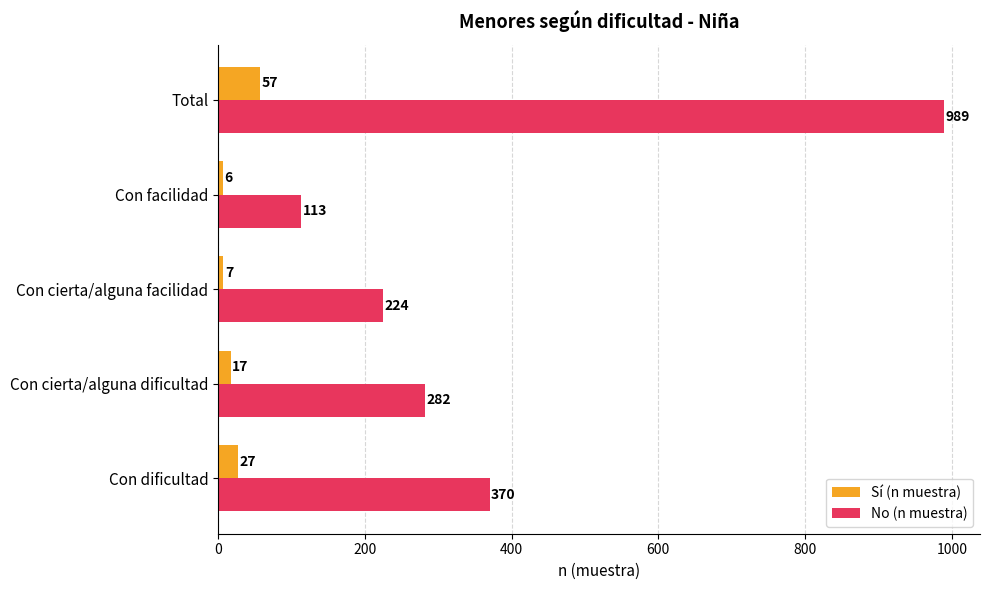

Is the value of No (n muestra) at Total greater than the value of Sí (n muestra) at Con cierta/alguna facilidad?

Yes